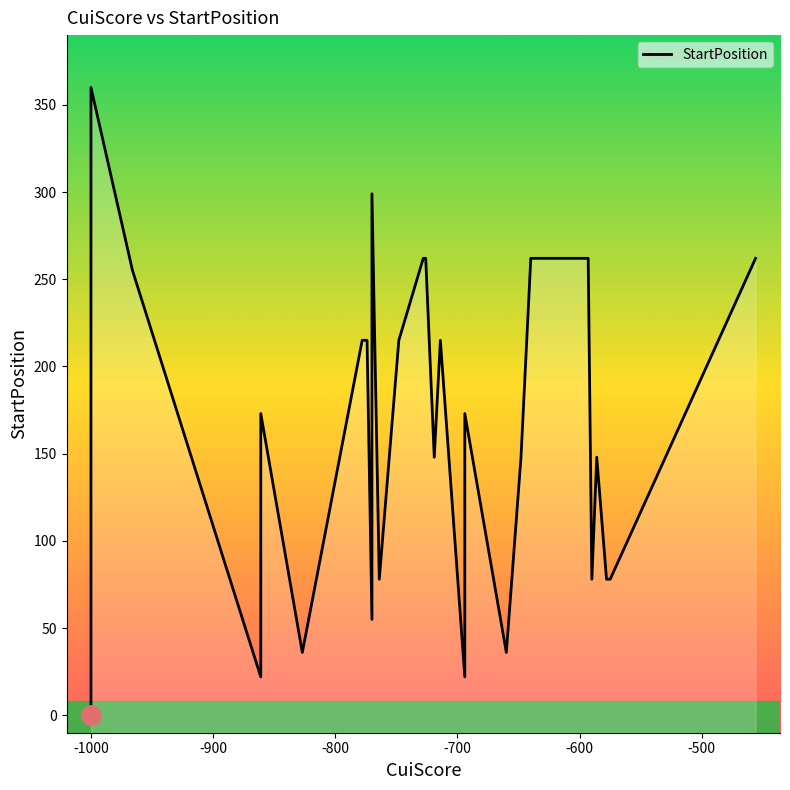

True or false: there are more than 0 points higher than both neighbors.

True